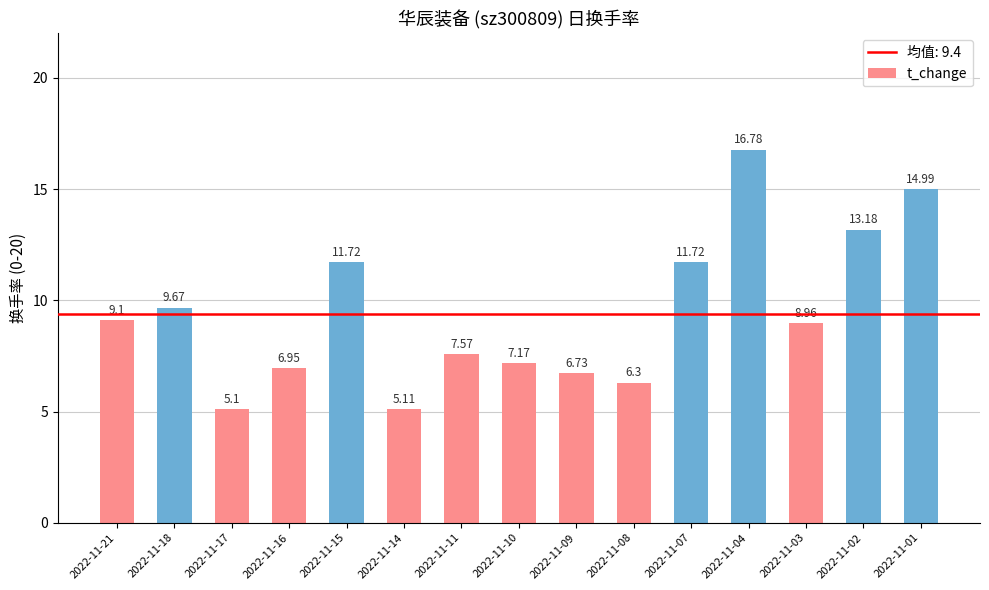

The value at 2022-11-18 is 9.7. True or false?

True